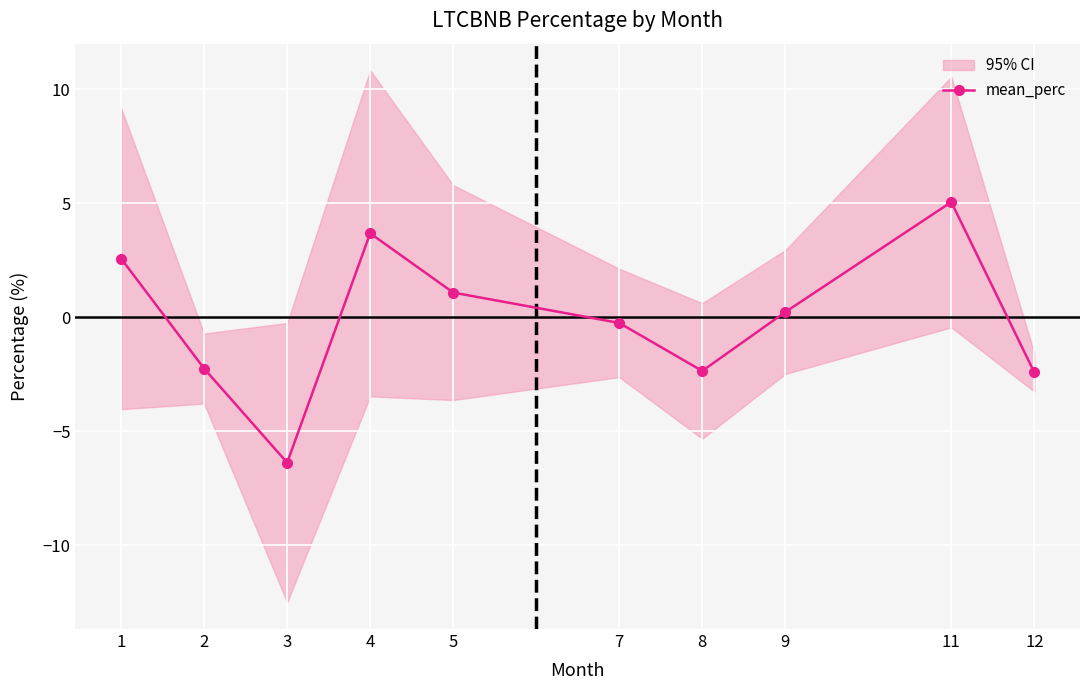

What is the value of the 5th point from the left?

1.1